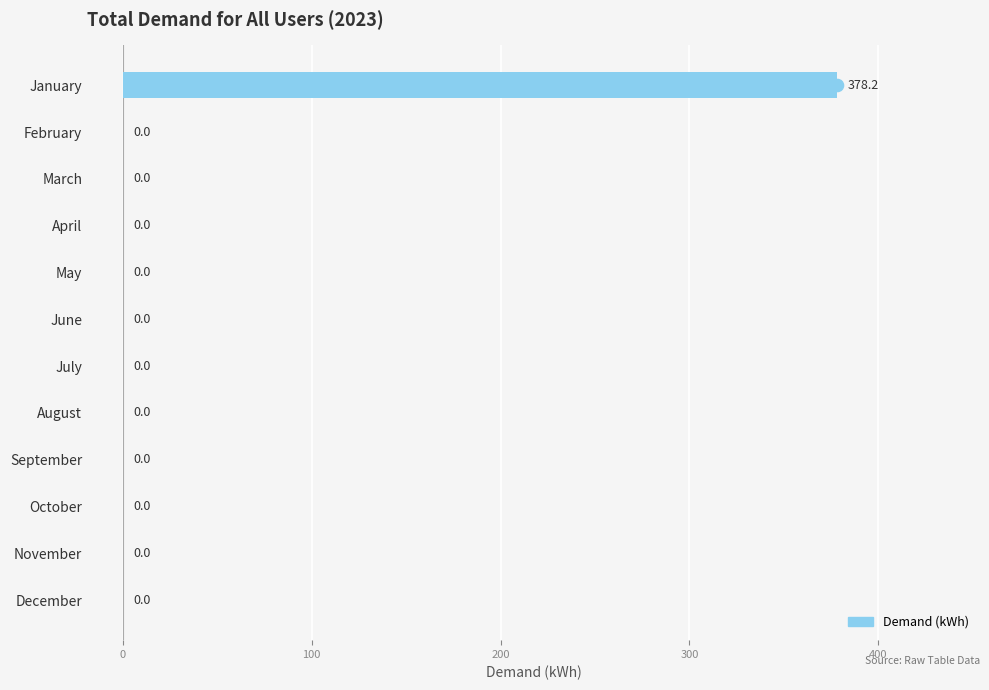

Is it true that the value at September is 0.0?

True